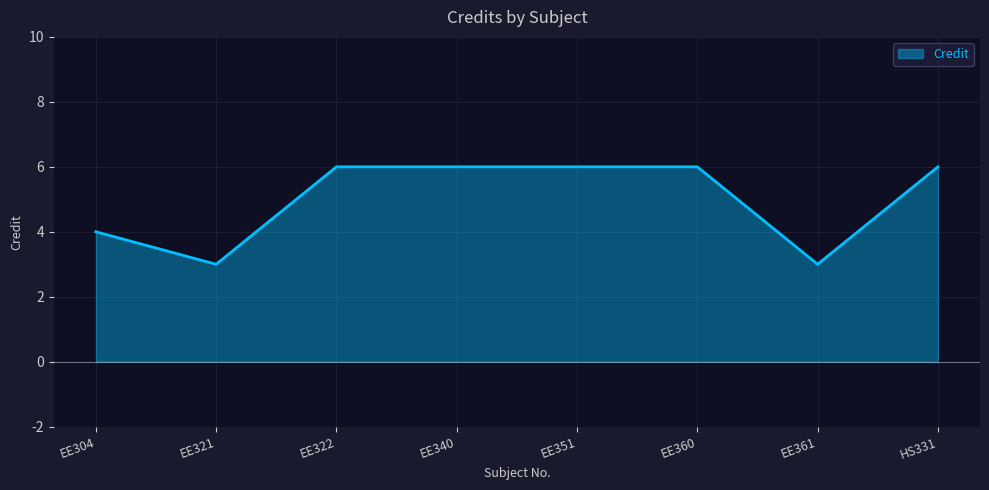

What position from the left is EE360?

6